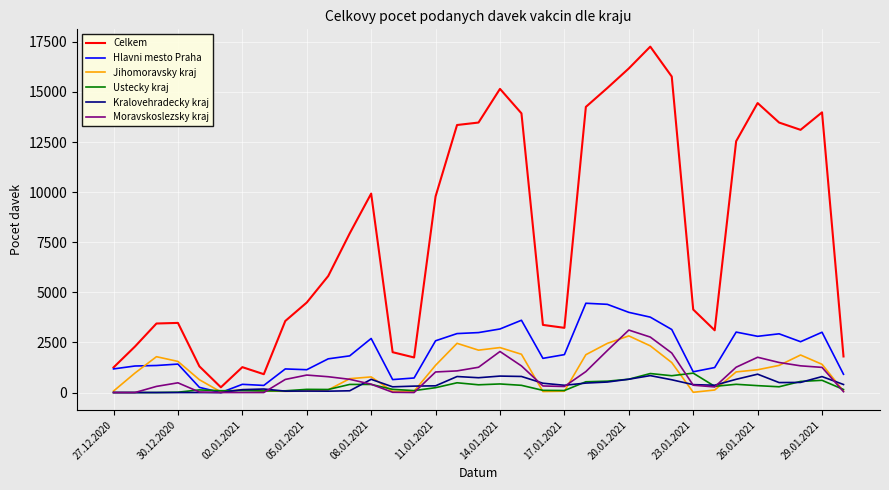

Which series has the widest spread of values?

Celkem